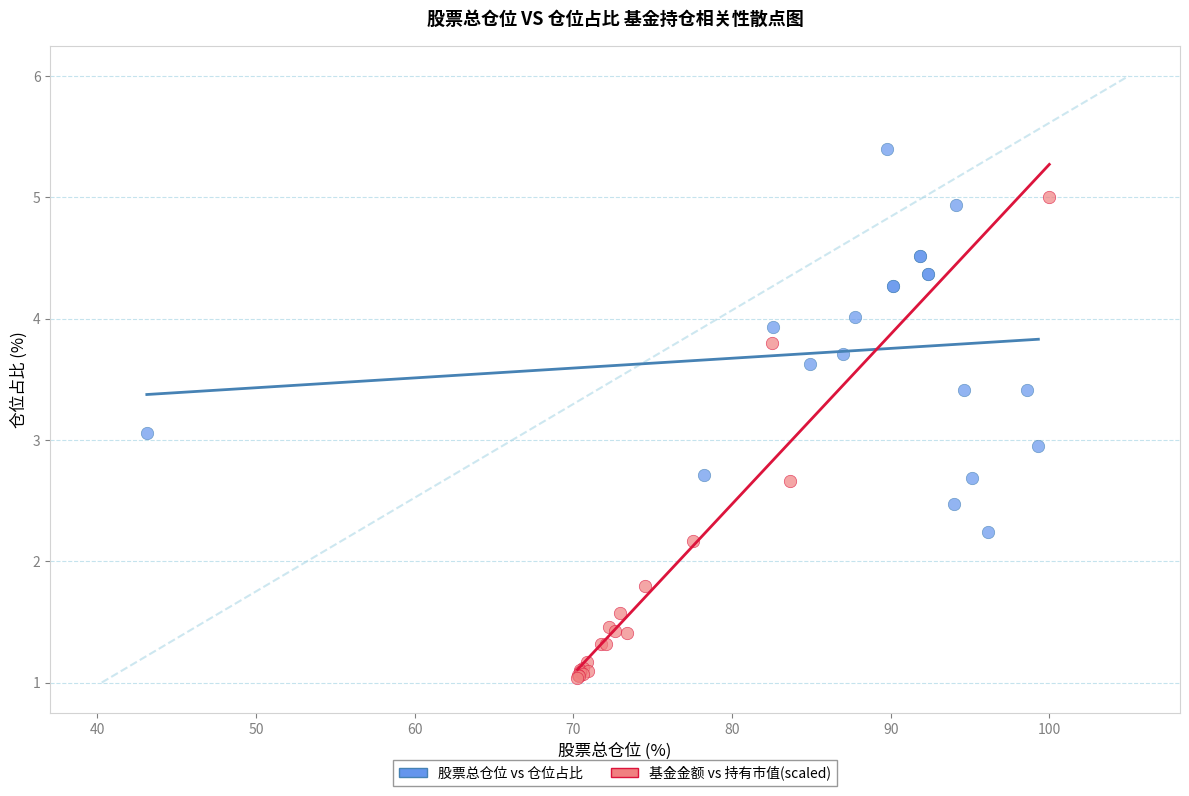

Which series reaches the minimum Y coordinate?

基金金额 vs 持有市值(scaled)